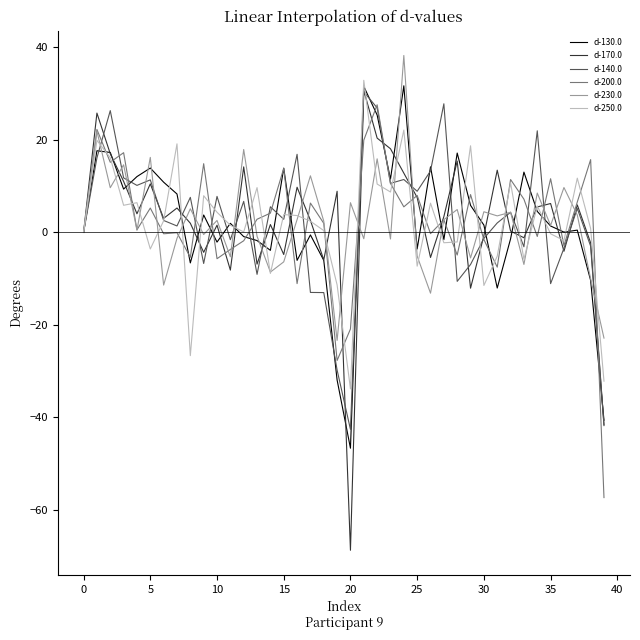

Count the number of categories in the chart.

40